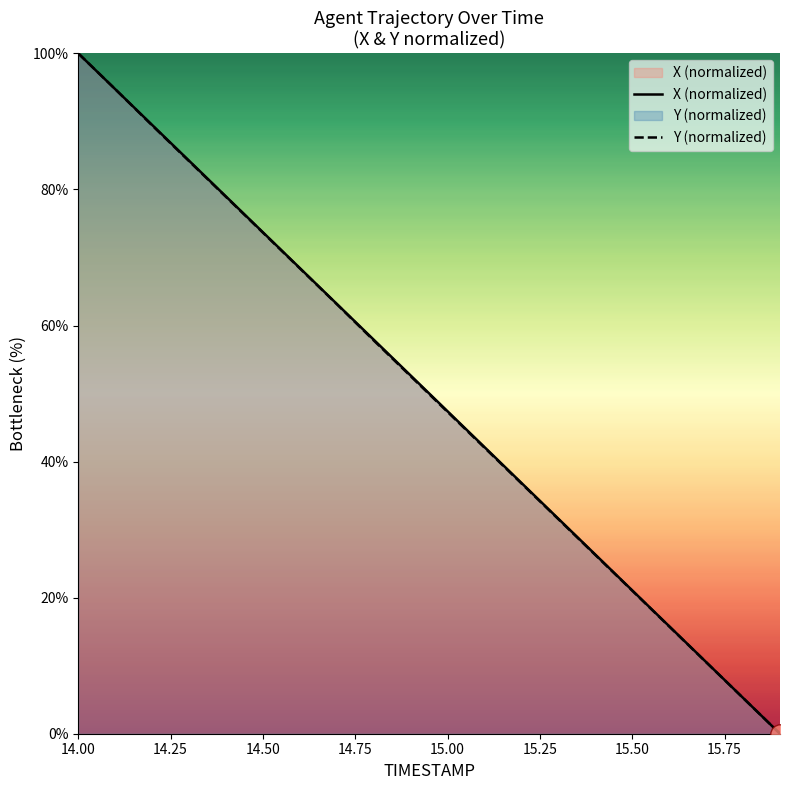

How many lines are shown in the chart?

2